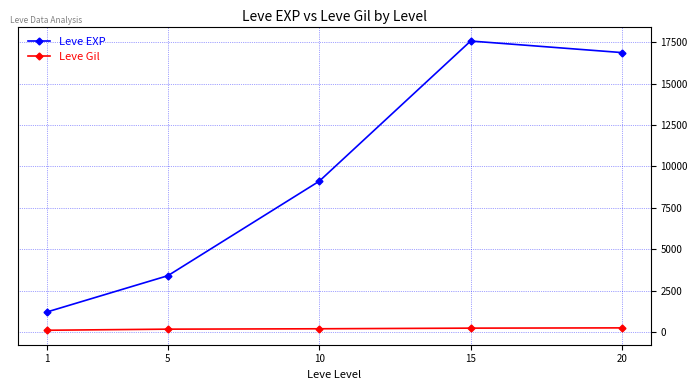

What is the average value of the Leve EXP series?

9630.7